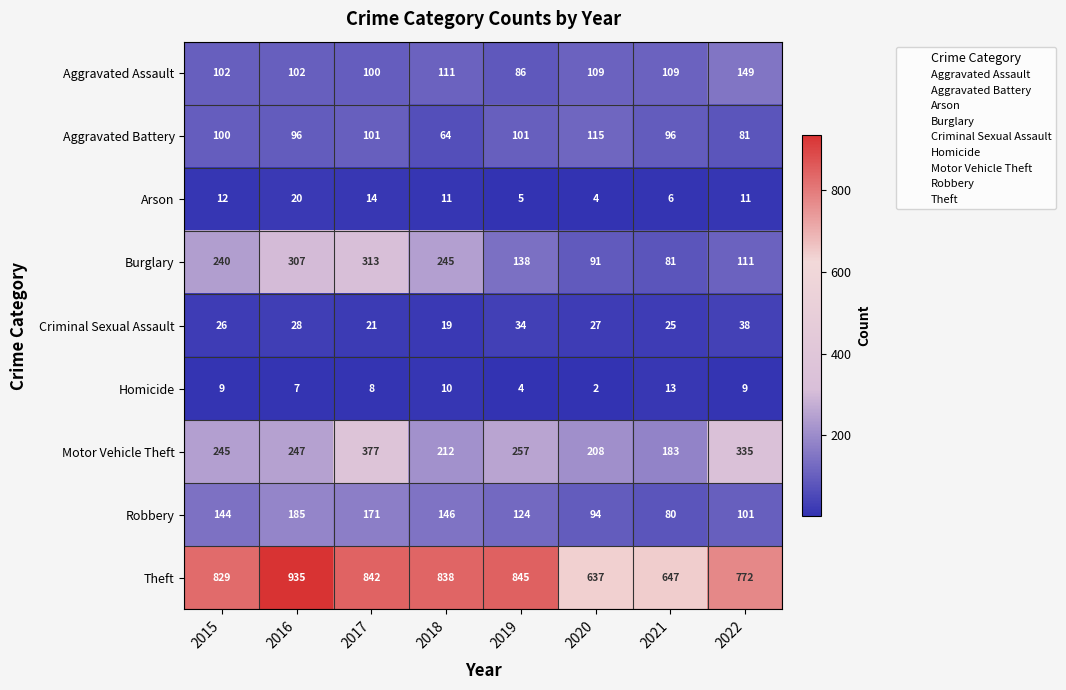

How many distinct data groups are displayed?

9